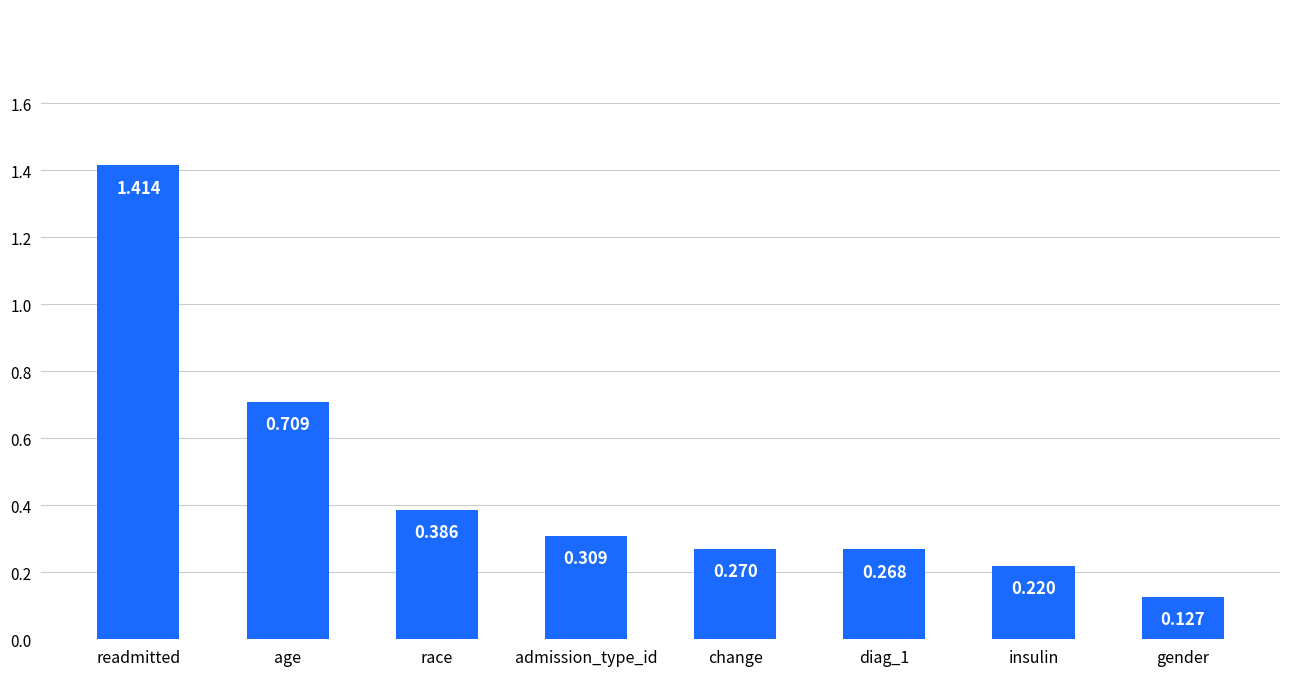

Between admission_type_id and gender, which is larger?

admission_type_id